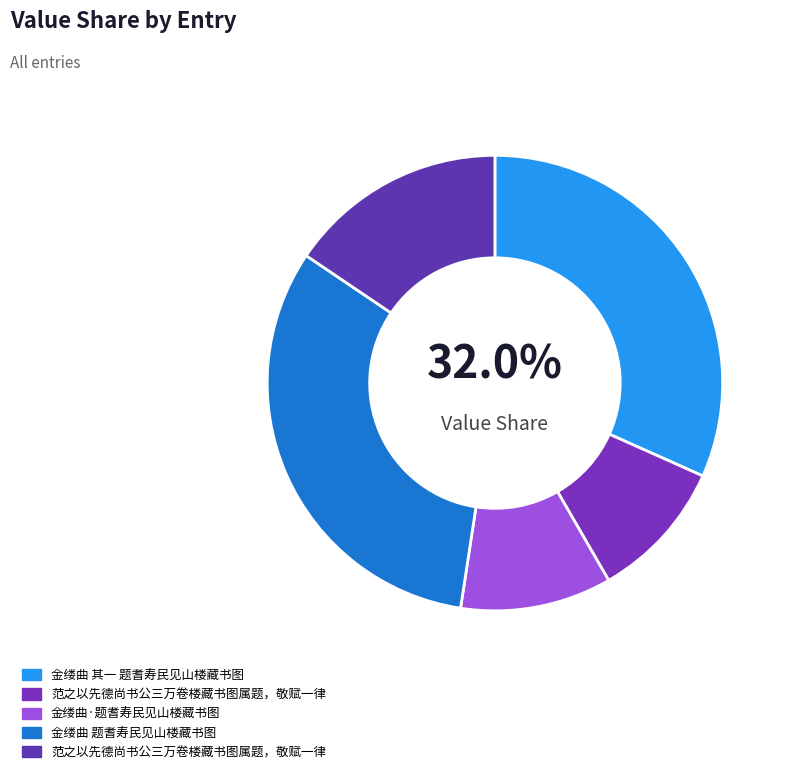

Which has a higher value, 金缕曲 其一 题耆寿民见山楼藏书图 or 范之以先德尚书公三万卷楼藏书图属题，敬赋一律?

金缕曲 其一 题耆寿民见山楼藏书图